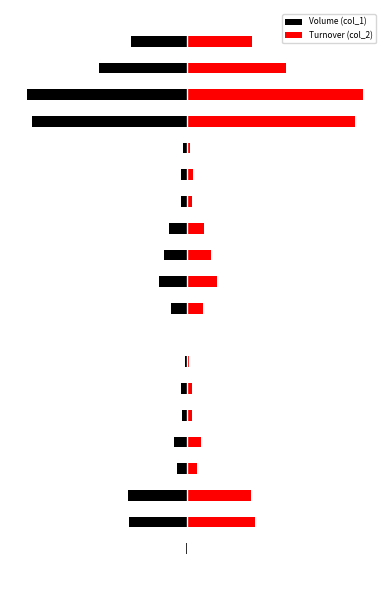

What are all the series names shown in the legend?

Volume (col_1), Turnover (col_2)